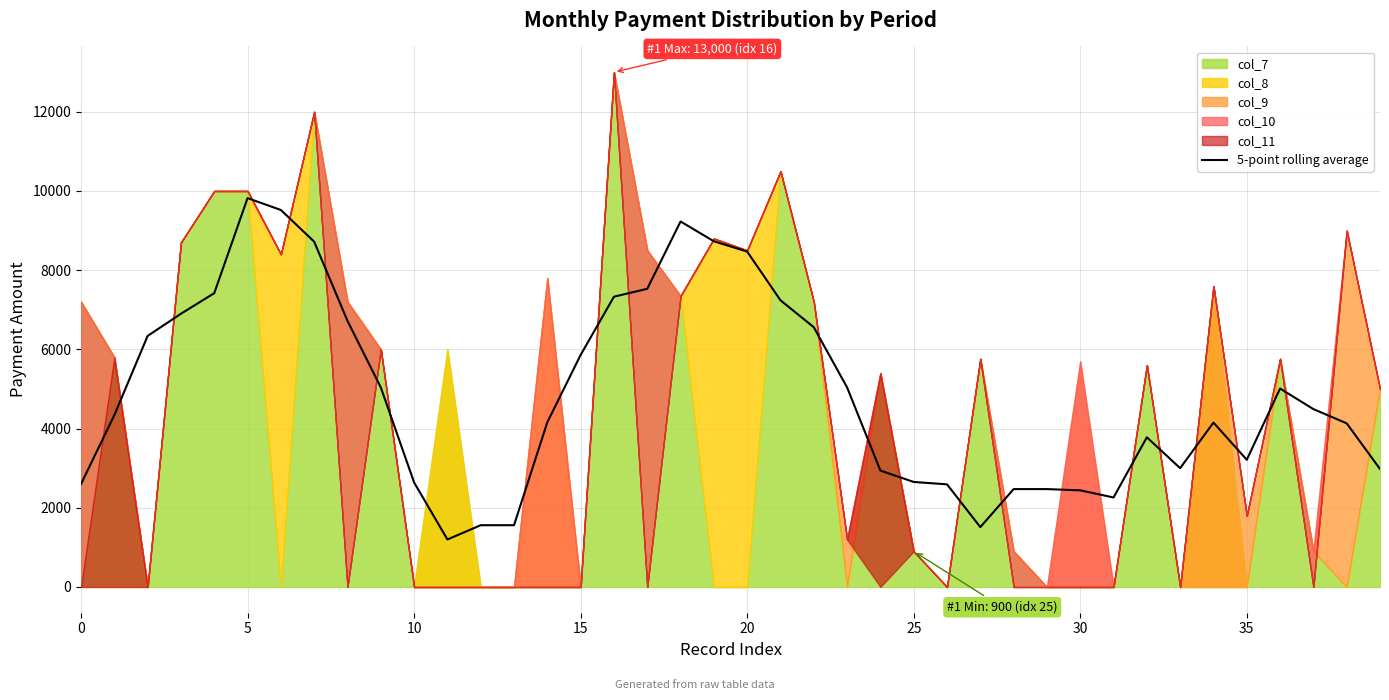

What is the minimum value for 5-point rolling average?

1200